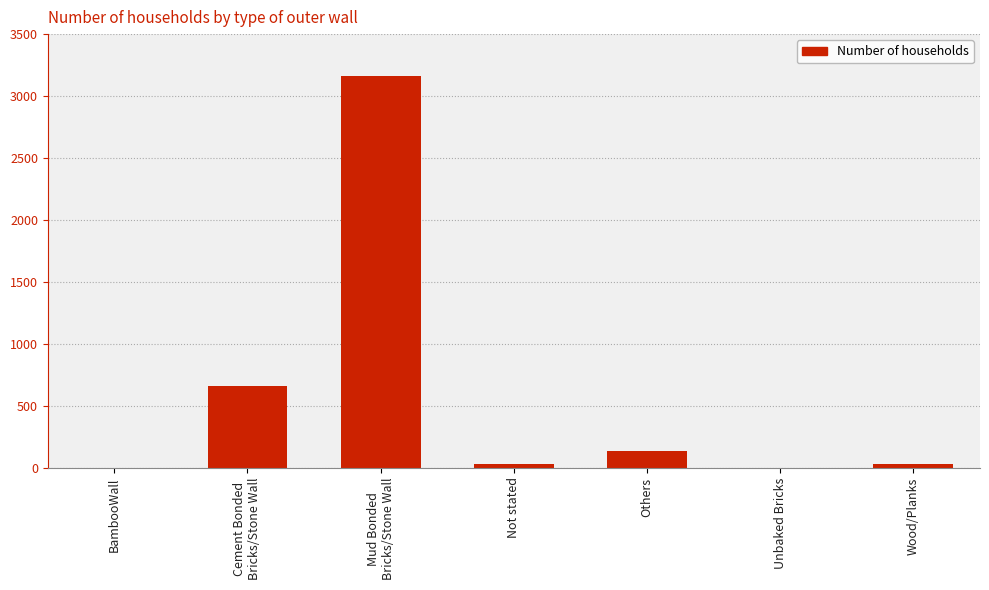

What is the sum of all values?

4021